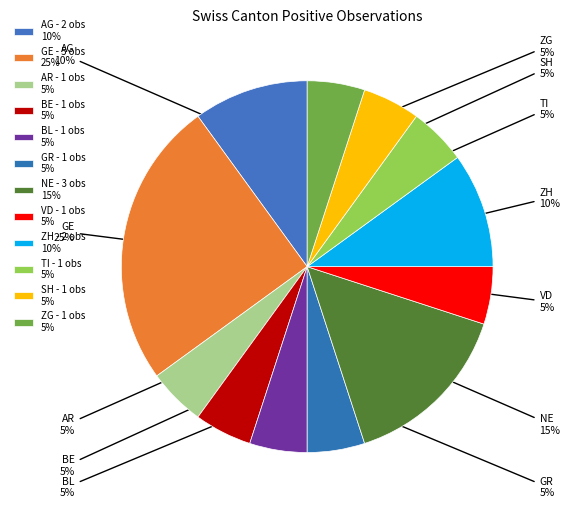

True or false: TI accounts for 1% of the total.

False